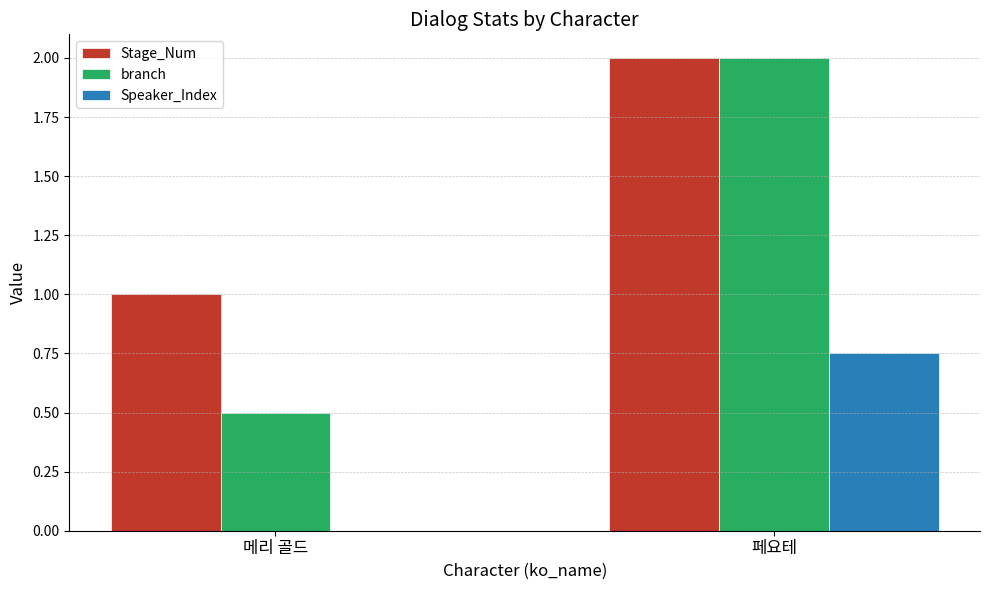

What is the maximum value shown in the chart?

2.0